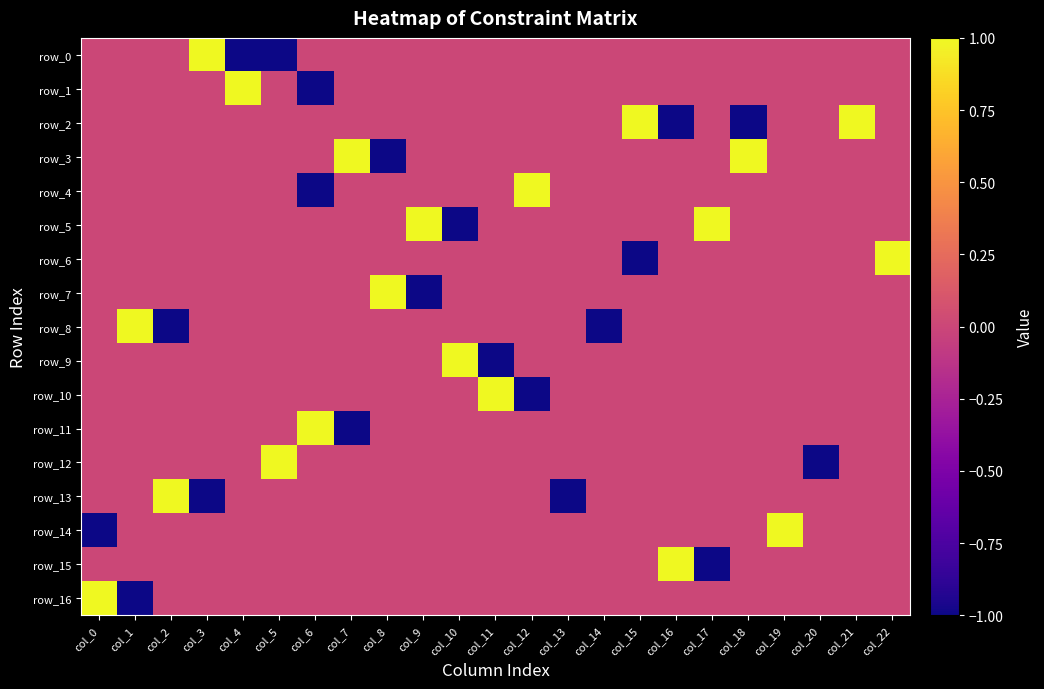

Is it true that row_15 equals 0 at col_8?

True